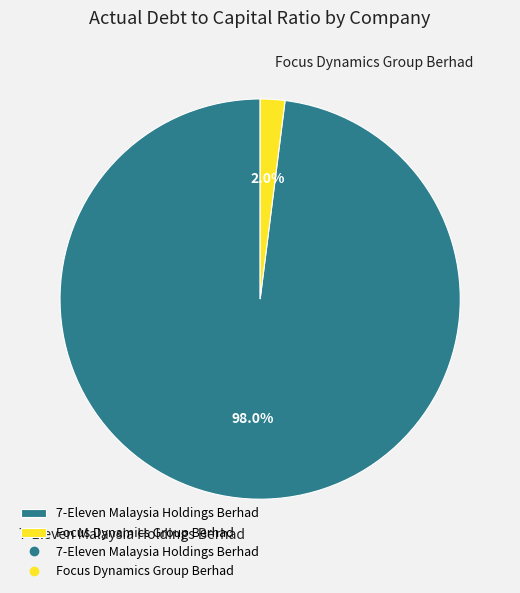

Rank the categories by value from lowest to highest.

Focus Dynamics Group Berhad, 7-Eleven Malaysia Holdings Berhad